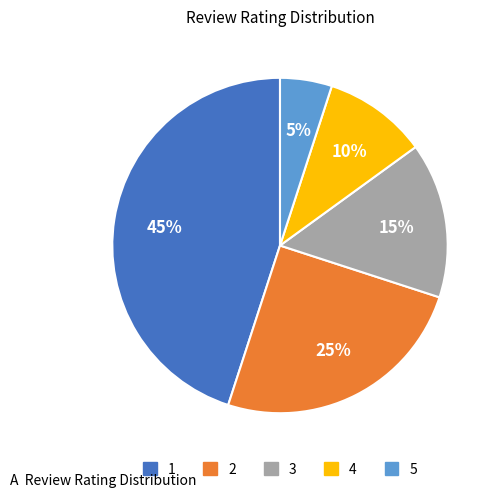

Rank the categories by value from lowest to highest.

5, 4, 3, 2, 1